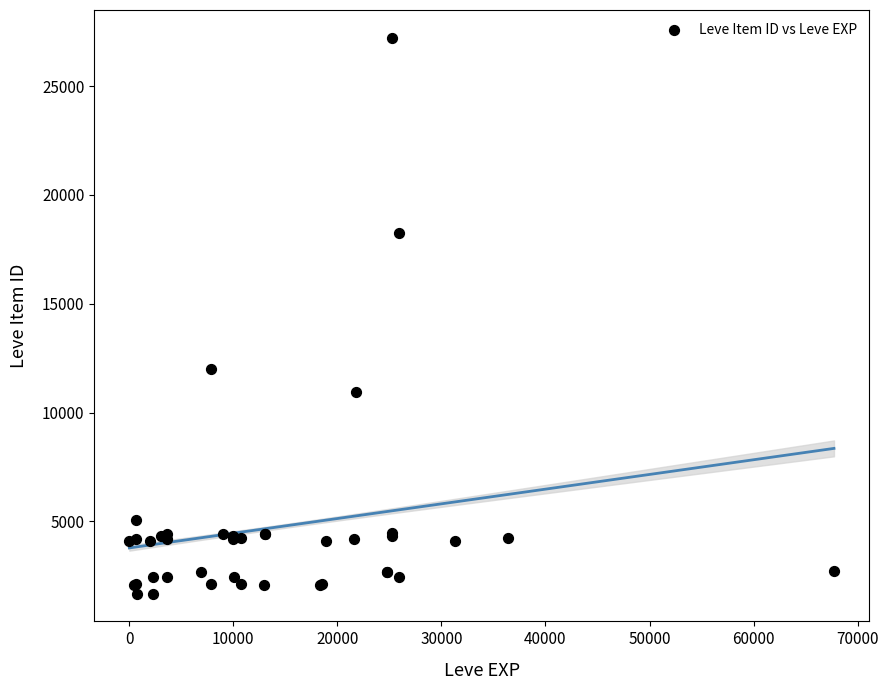

What Y value in the scatter plot is closest to 14448?

12018